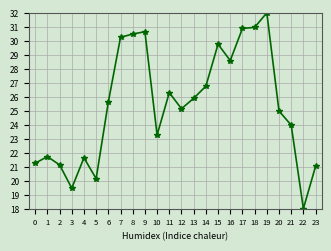

What is the change in value from 9 to 17?

+0.2